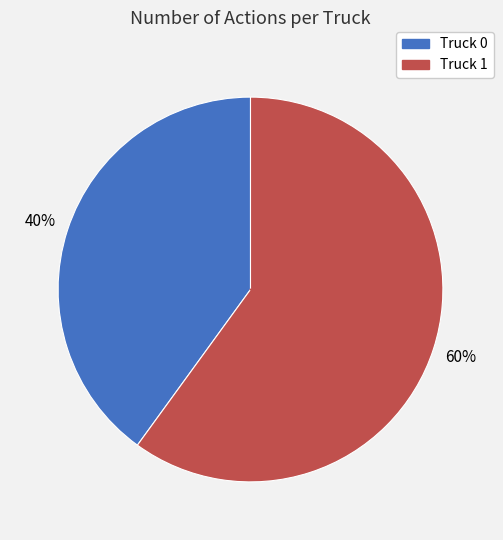

To the nearest percent, what portion does Truck 1 represent?

60%